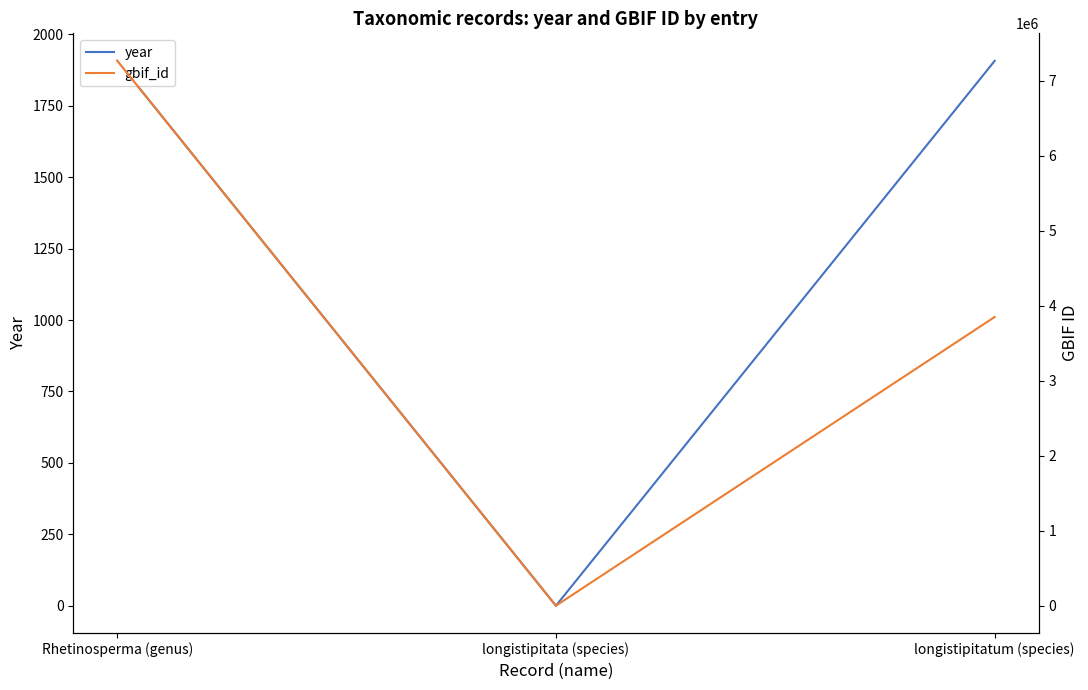

How many lines are shown in the chart?

2